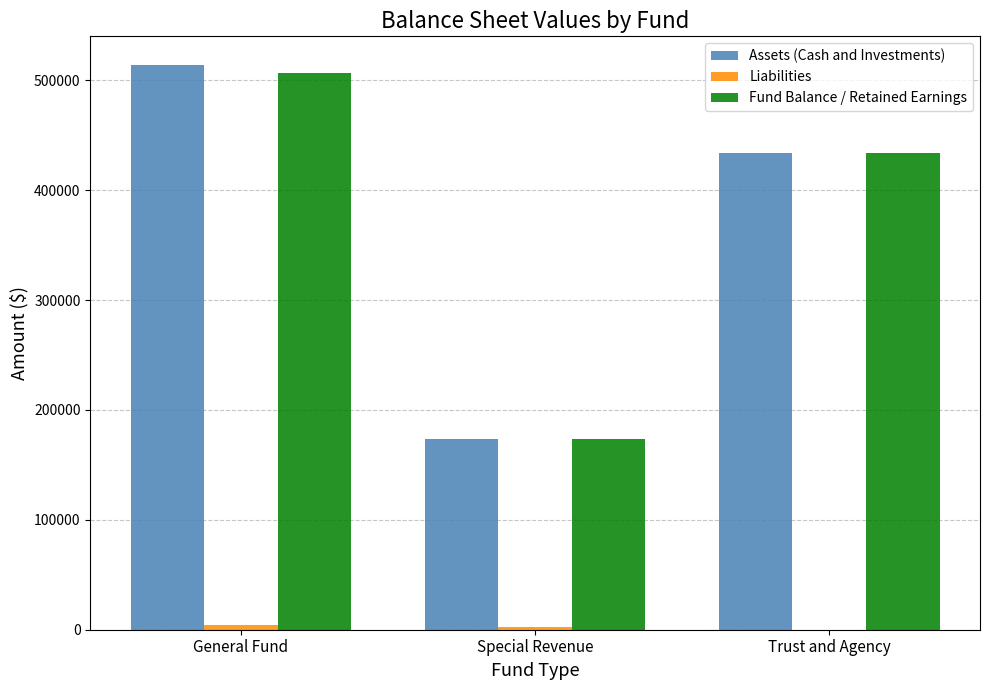

What is the sum of all Fund Balance / Retained Earnings values?

1114750